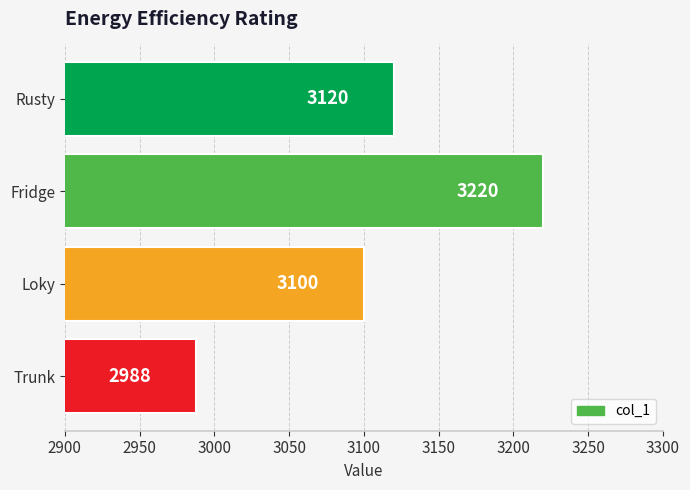

What is the sum of the values at Fridge and Rusty?

6340